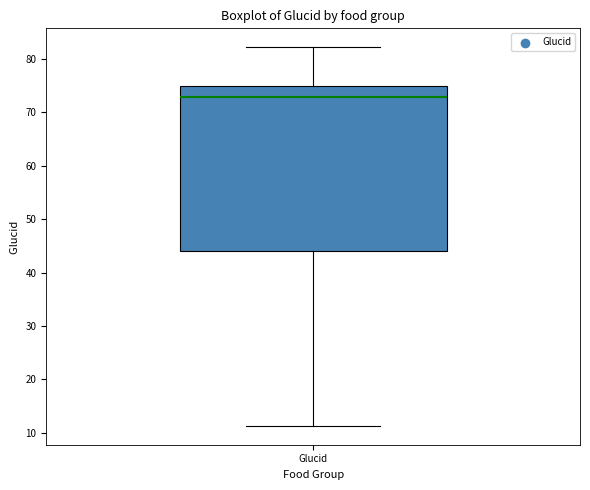

Read this box plot against the y-axis: the position of the median line, the range covered by the box, and the ends of both whiskers. The values are not printed on the chart, so give them approximately, as read against the axis.

median 73, box 44 to 75, whiskers 11 to 82